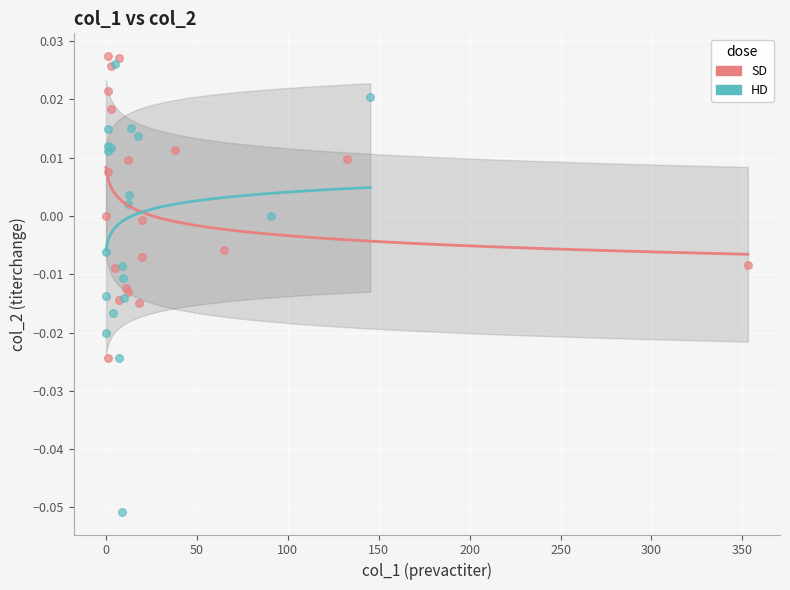

Which series reaches the minimum Y coordinate?

HD